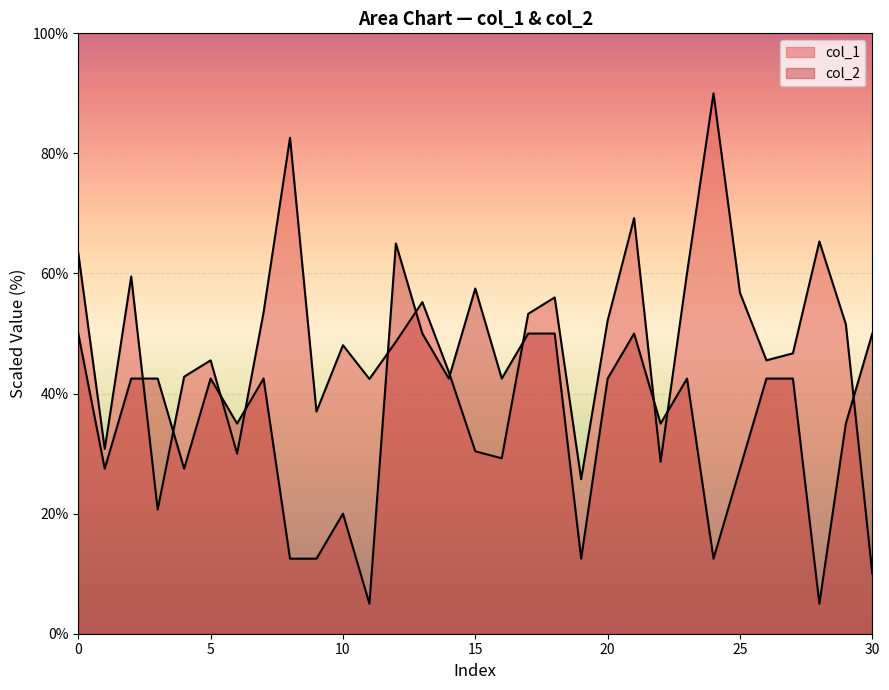

Which category has the highest value in the col_2 series?

12